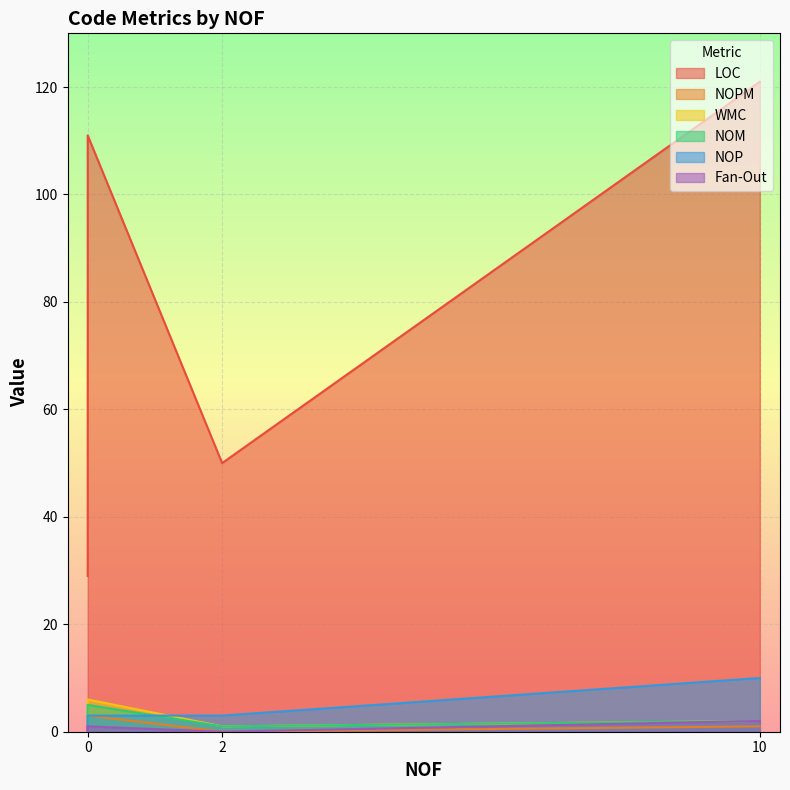

The LOC series shows 29 at 0. True or false?

True